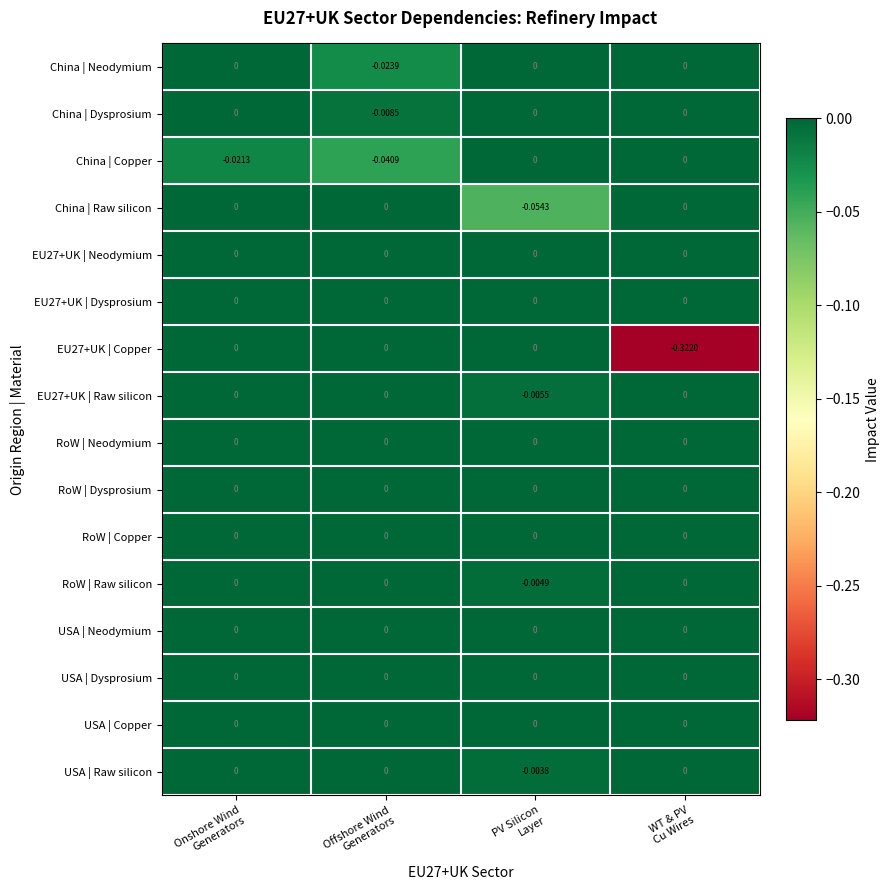

How many negative values does the RoW | Raw silicon series have?

1